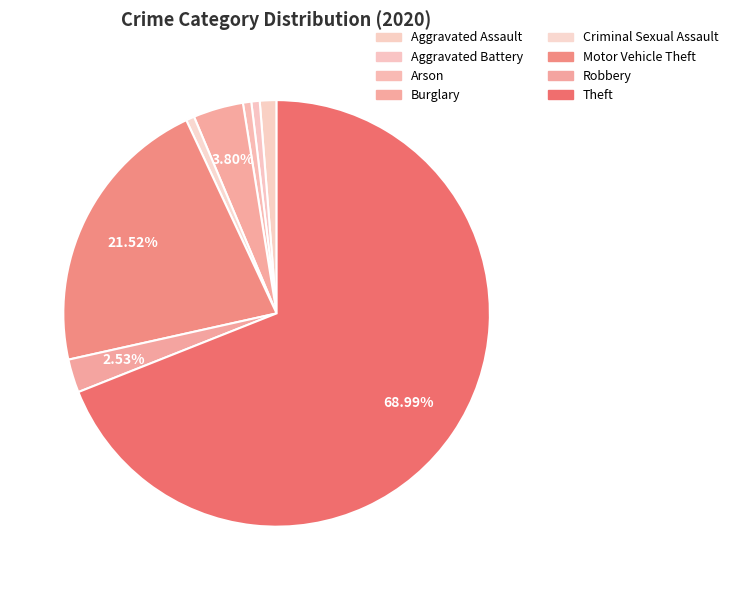

Does Criminal Sexual Assault represent more than half of the total?

No